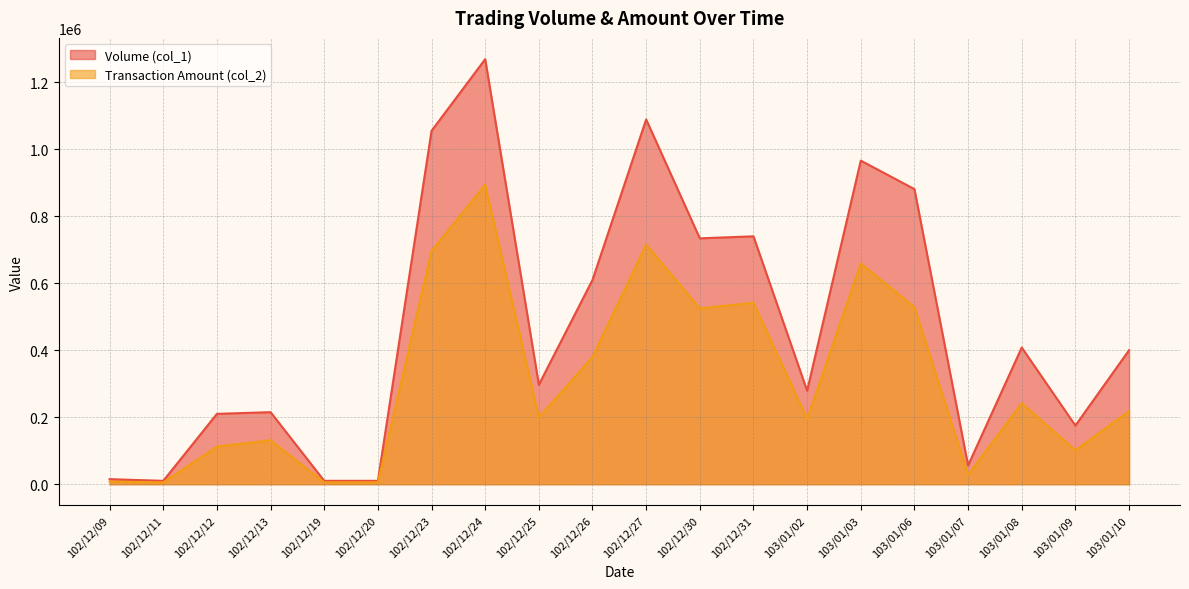

What is the difference between the highest and lowest values at 102/12/12?

97600